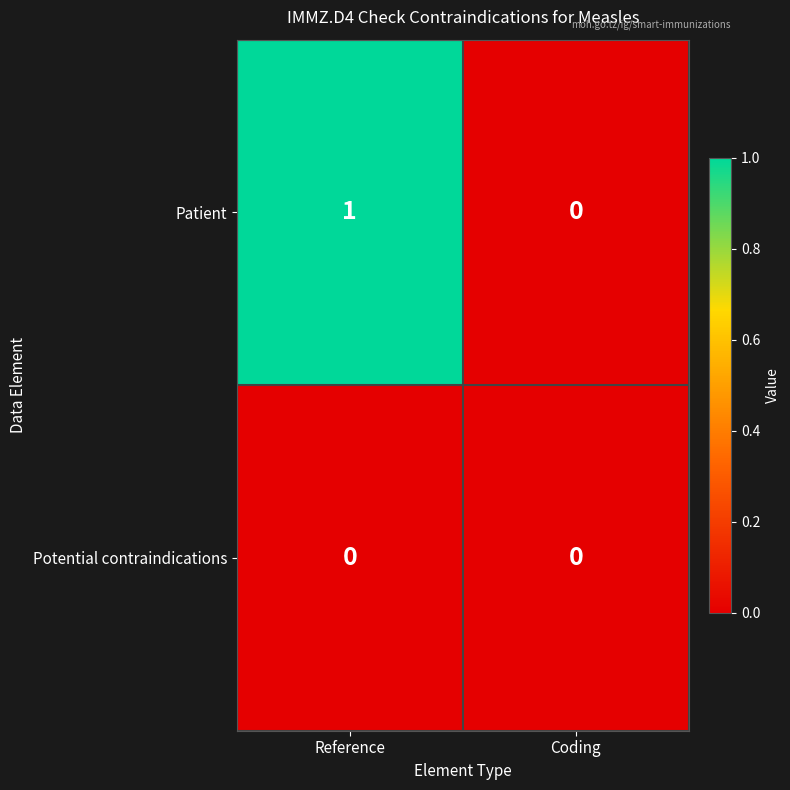

List the series in order of their overall mean, lowest first.

Potential contraindications, Patient